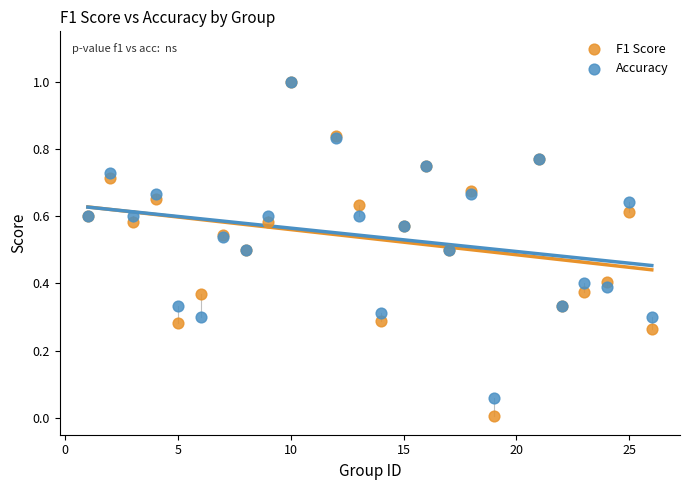

Which series contains the lowest Y value?

F1 Score